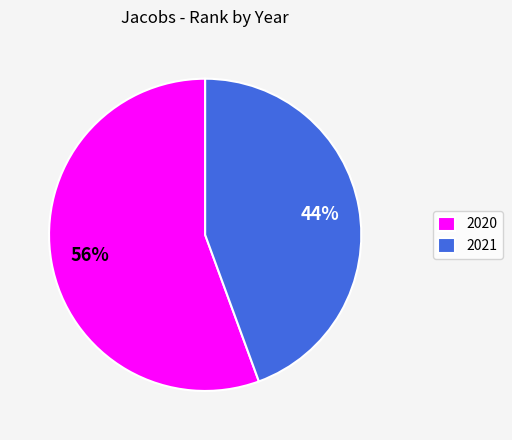

Which slice represents more than half of the pie?

2020